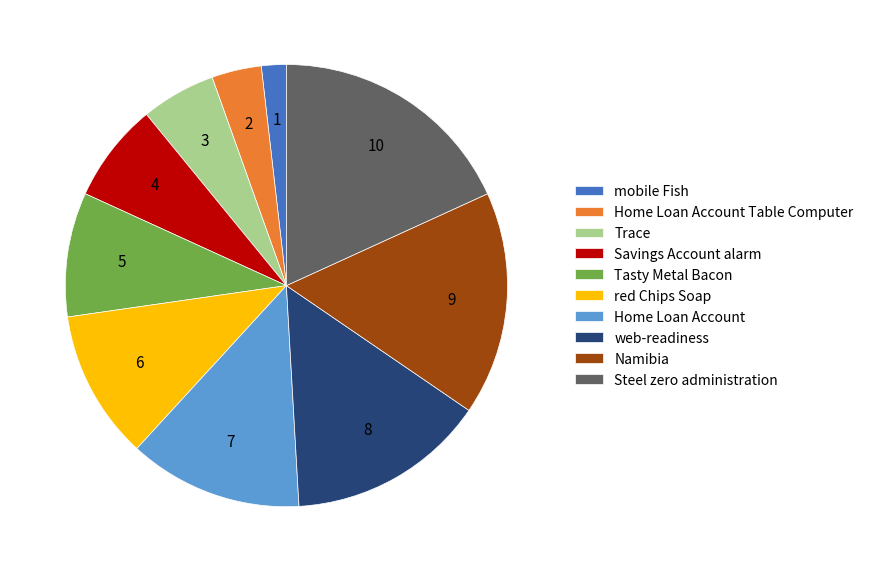

Which slice is the smallest?

mobile Fish